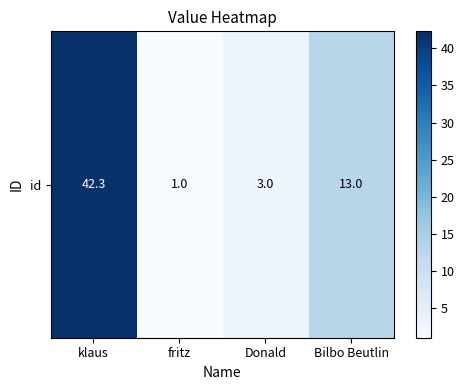

Reading left to right, list all the values displayed in this chart.

42.3	1.0	3.0	13.0